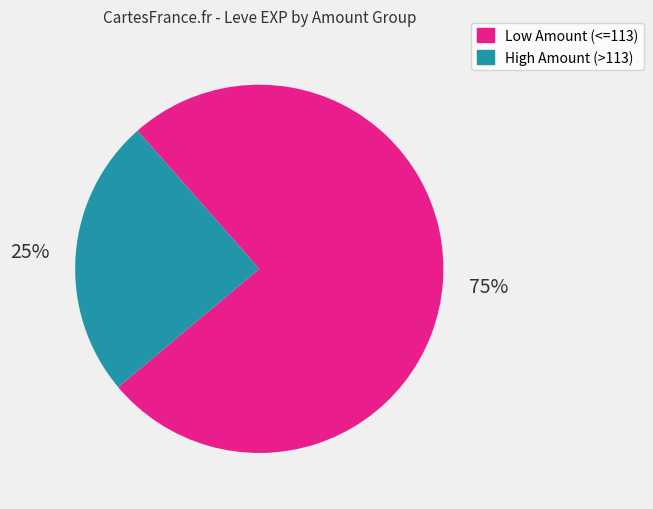

To the nearest percent, what is the average slice percentage?

50%